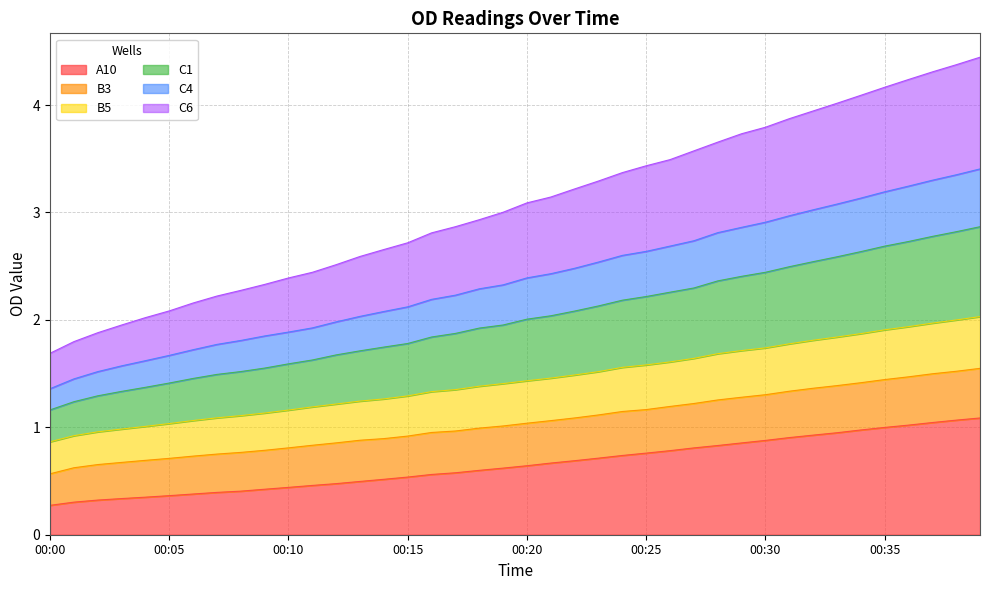

True or false: C6 has more than 1 points higher than both neighbors.

False